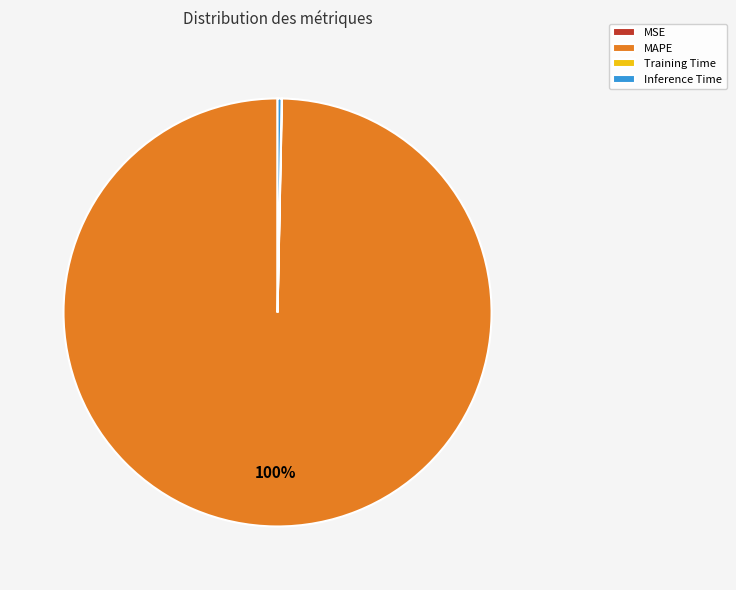

Which category has the biggest portion of the pie?

MAPE